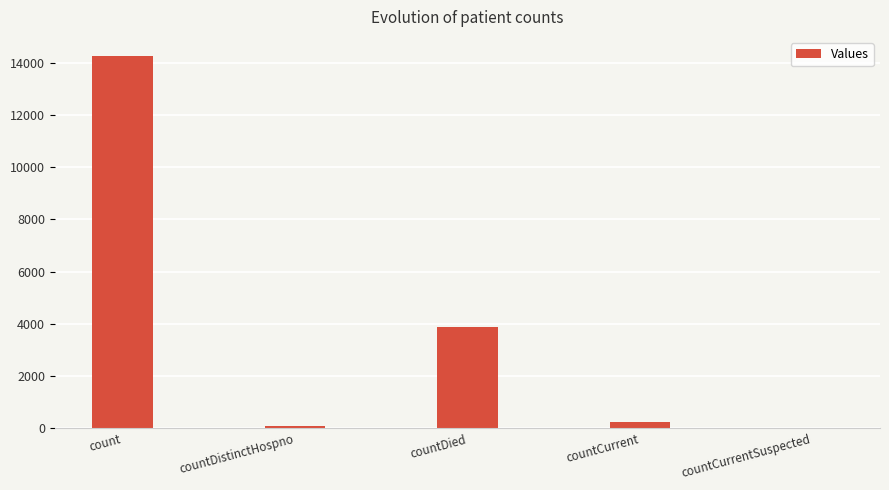

How many data points does each series have?

5